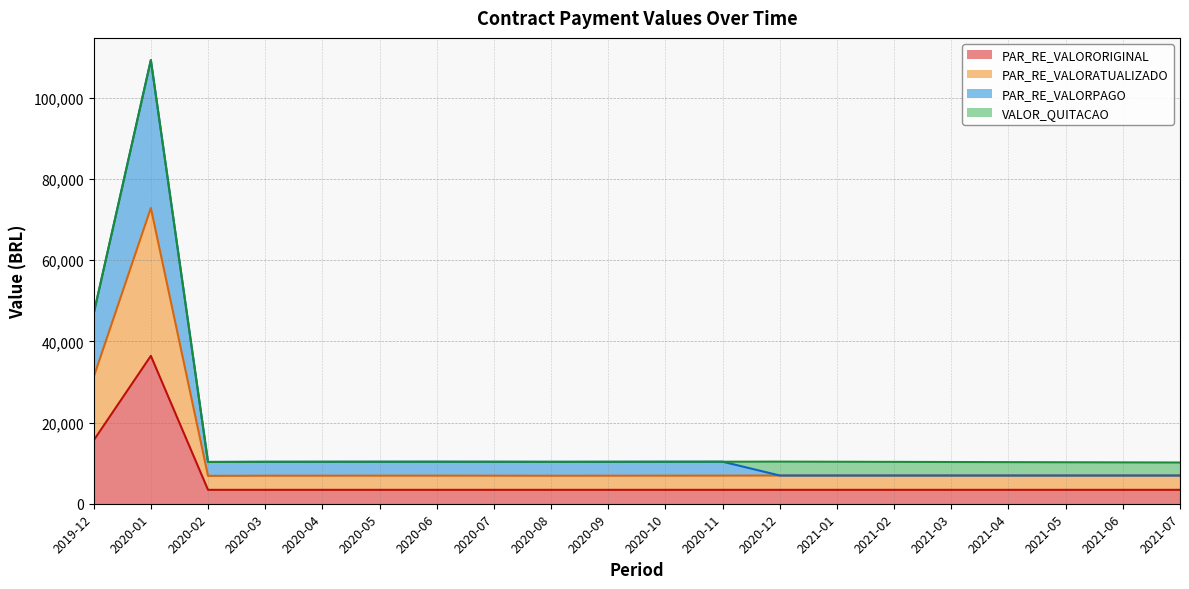

What is the label of the 18th point from the left?

2021-05